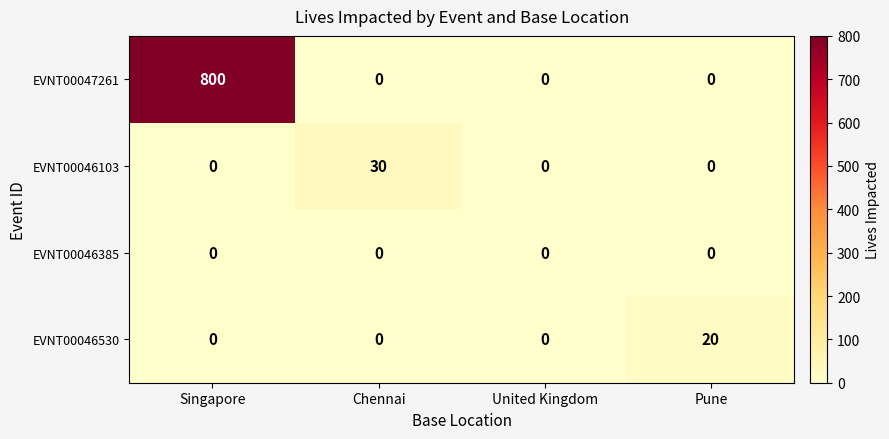

Rank the series by their maximum value, from highest to lowest.

EVNT00047261, EVNT00046103, EVNT00046530, EVNT00046385